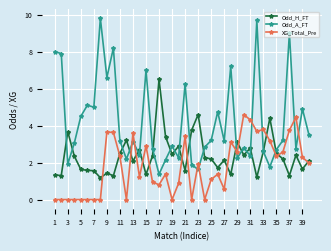

How many data points in Odd_H_FT are above 2?

25